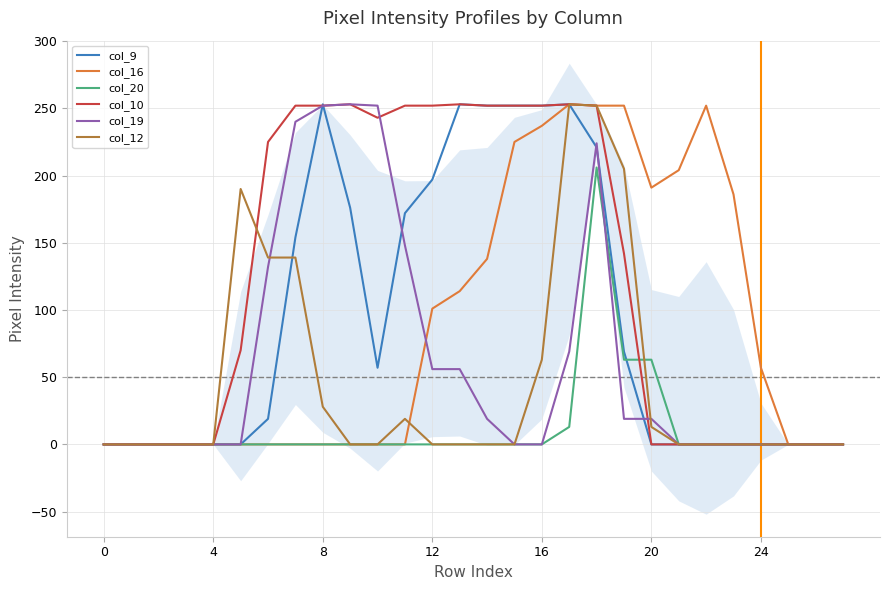

What is the spread (max minus min) of values at 21?

204